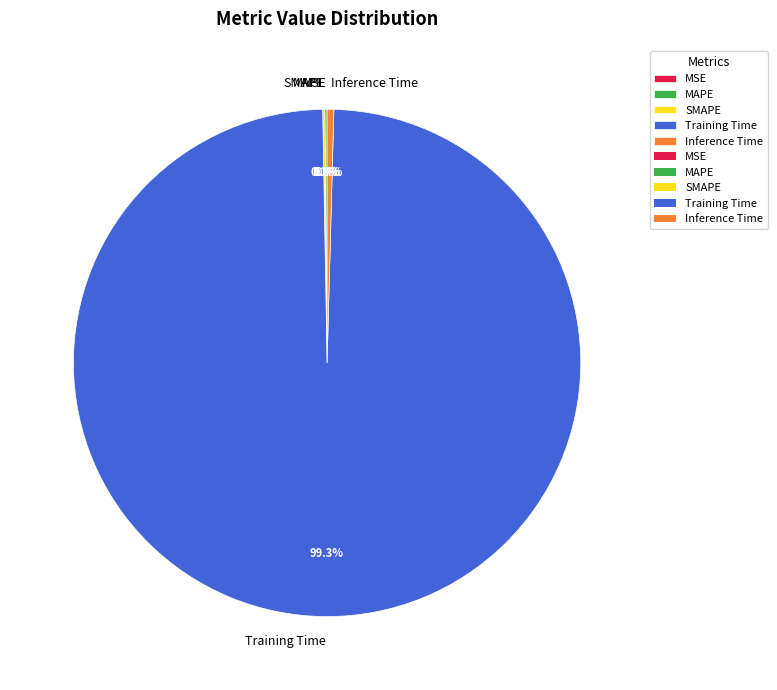

What is the largest slice in the pie chart?

Training Time